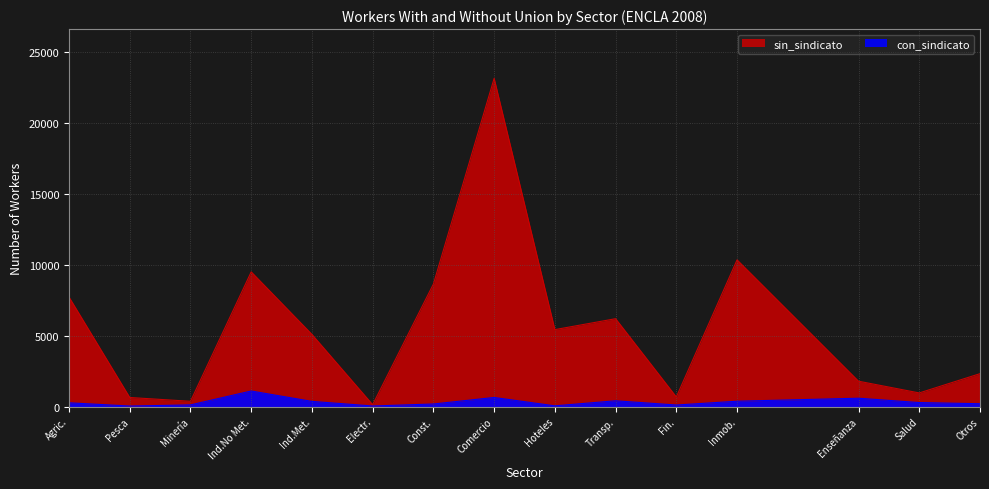

Which has a higher value, Fin. or Enseñanza?

Enseñanza